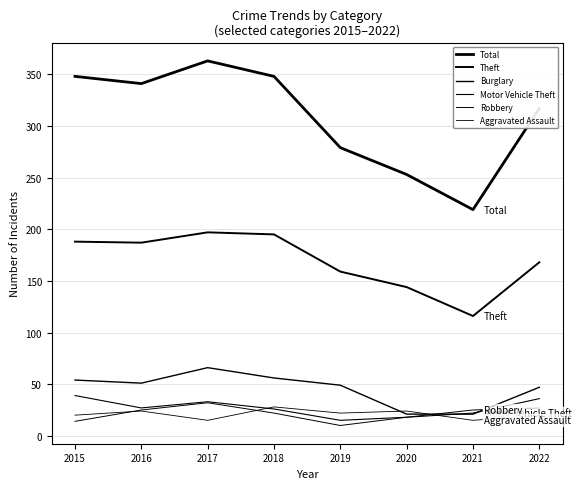

What is the spread (max minus min) of values at 2020?

235